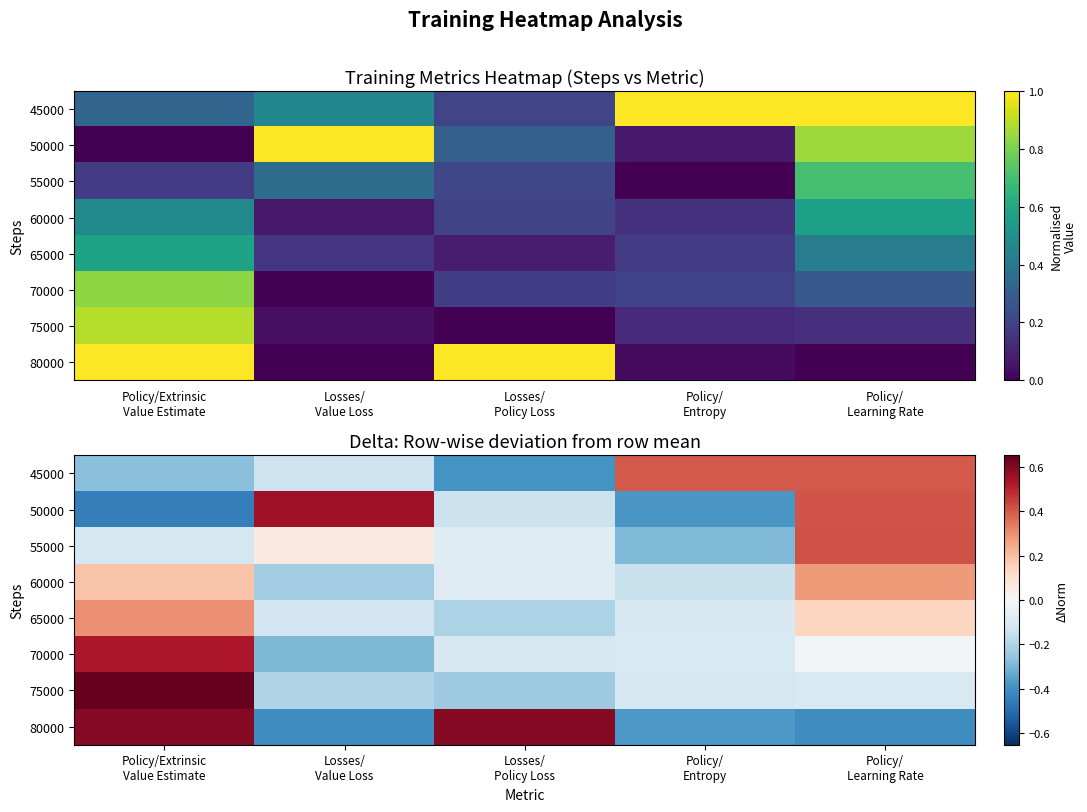

How many data points in 70000 are less than 0?

4